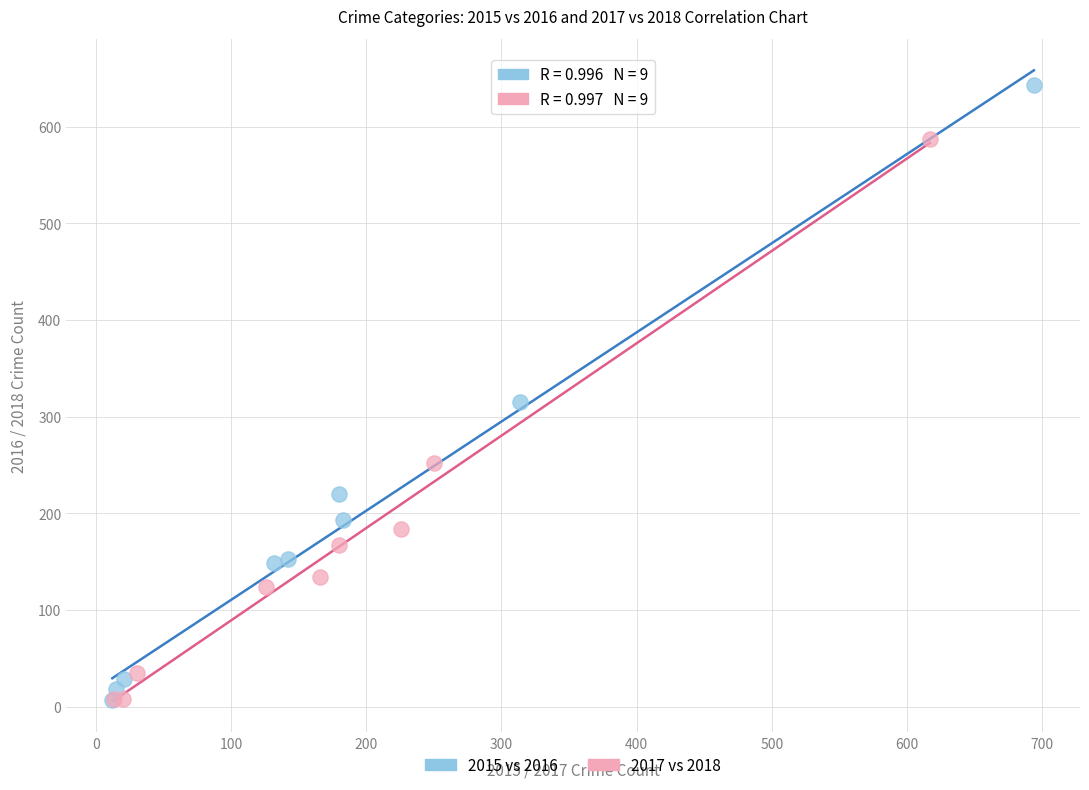

What are all the series names shown in the legend?

2015 vs 2016, 2017 vs 2018